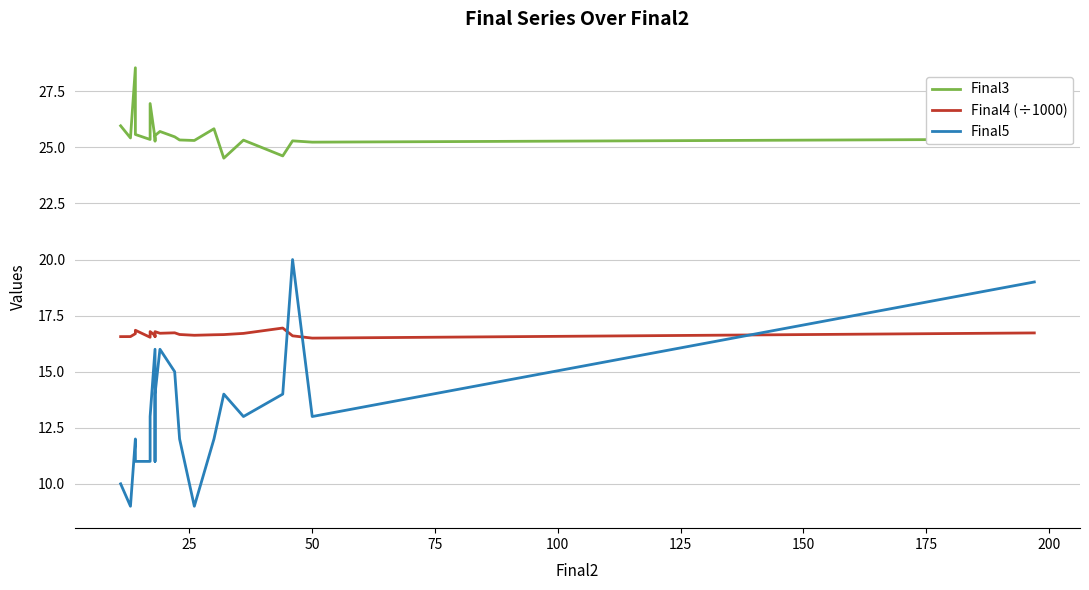

How many lines are shown in the chart?

3